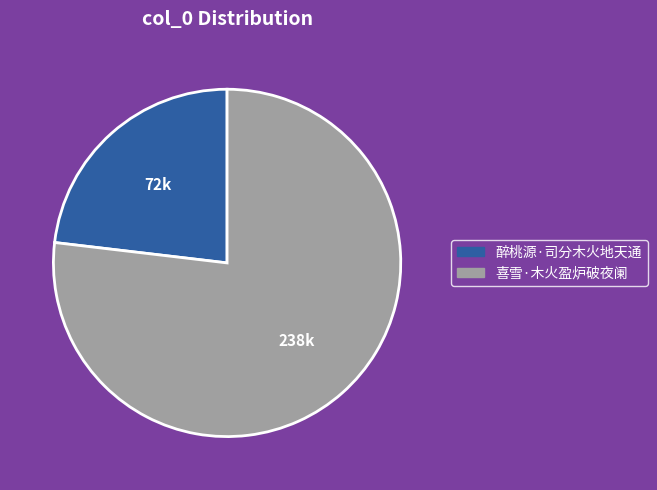

Which category accounts for the majority?

喜雪·木火盈炉破夜阑